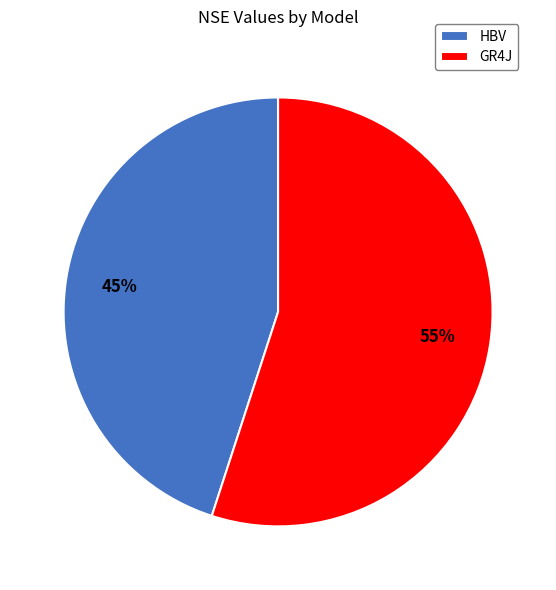

Is the sum of GR4J and HBV greater than half?

Yes